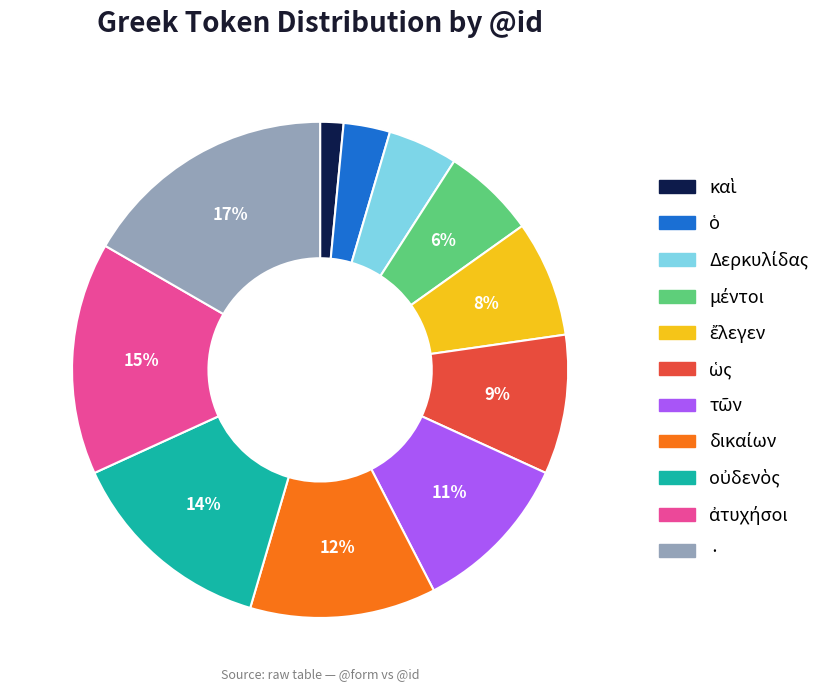

Which category has the biggest portion of the pie?

·